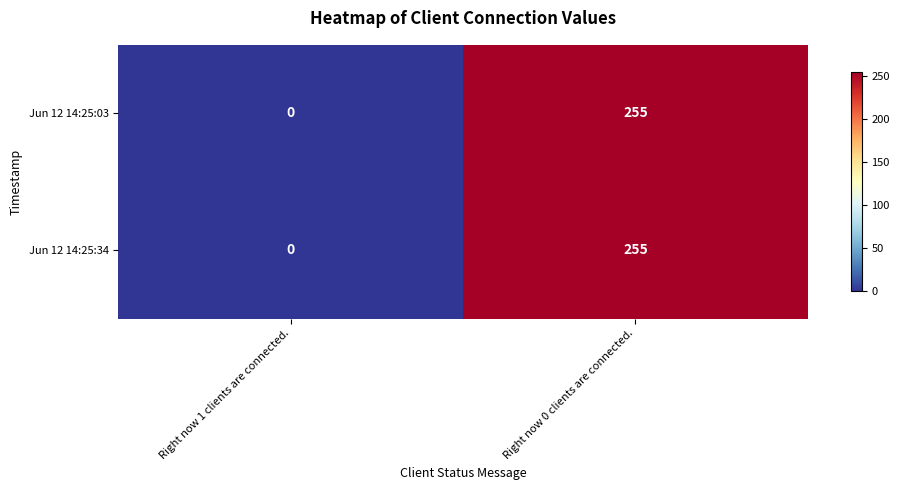

What is the maximum value shown in the chart?

255